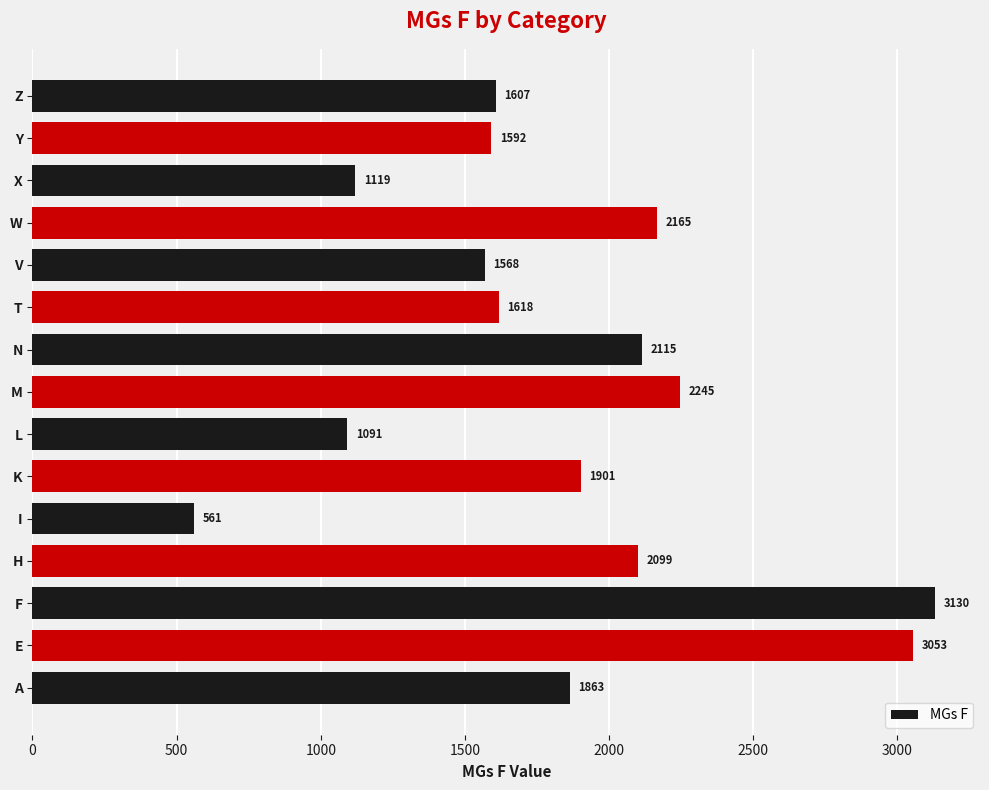

Is it true that the value at K is 3172?

False